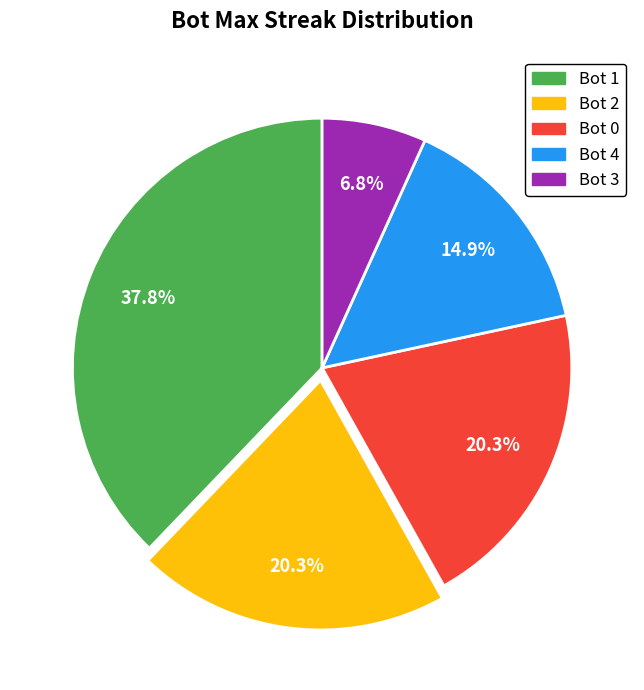

What is the ratio of the value at Bot 4 to the value at Bot 0?

0.7